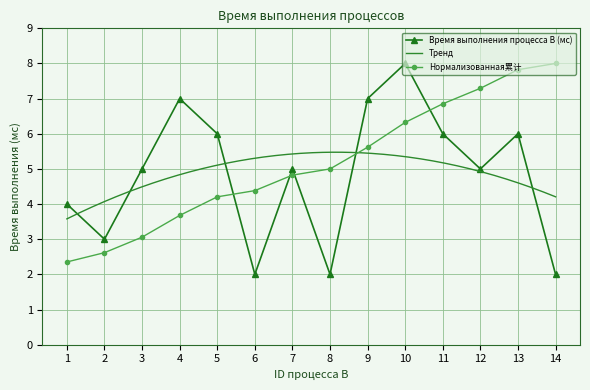

List the labels in order of value, largest first.

10, 4, 9, 5, 11, 13, 3, 7, 12, 1, 2, 6, 8, 14